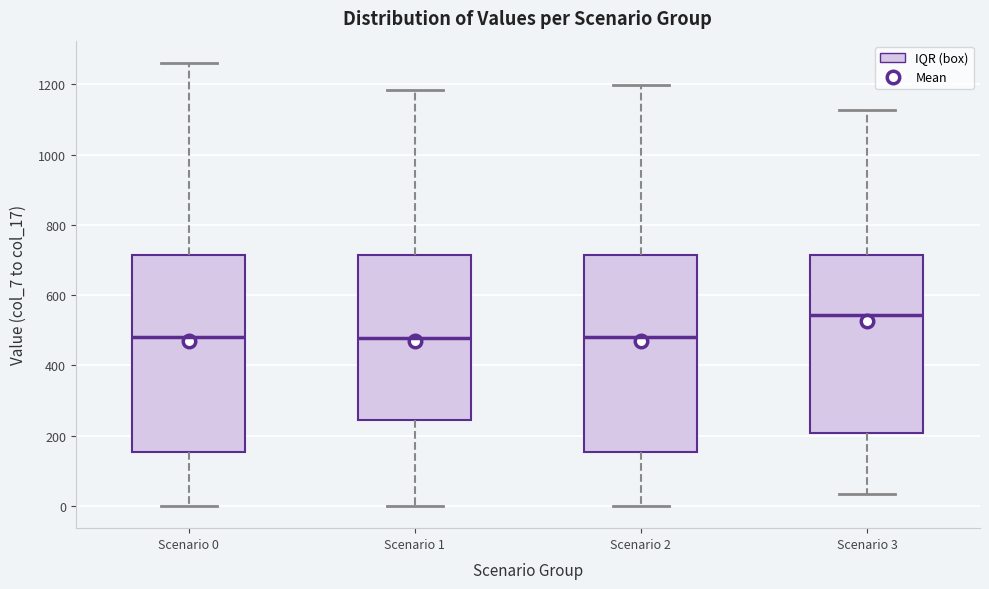

Reading left to right, read every box against the y-axis: the position of its median line, the range the box covers, and the ends of its whiskers. The values are not printed on the chart, so give them approximately, as read against the axis.

Scenario 0: median 480, box 160 to 720, whiskers 0 to 1260
Scenario 1: median 480, box 240 to 720, whiskers 0 to 1180
Scenario 2: median 480, box 160 to 720, whiskers 0 to 1200
Scenario 3: median 540, box 200 to 720, whiskers 40 to 1120